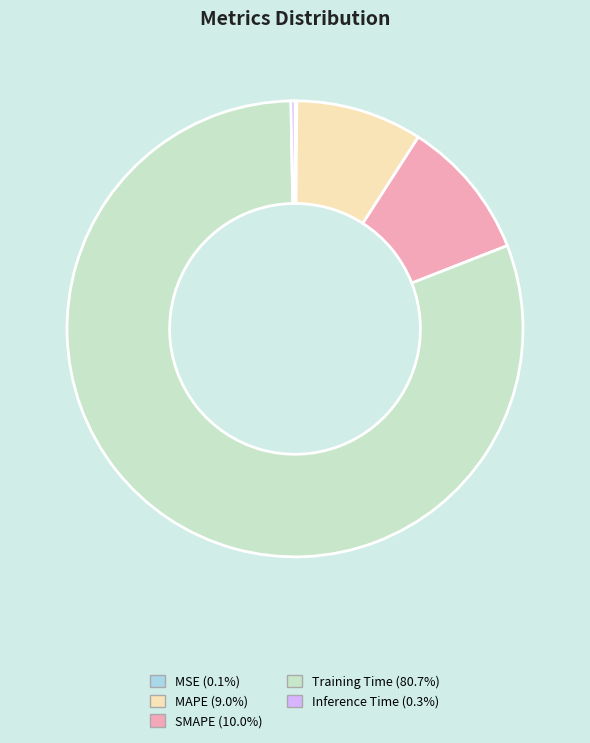

Is it true that SMAPE is 10% of the pie?

True